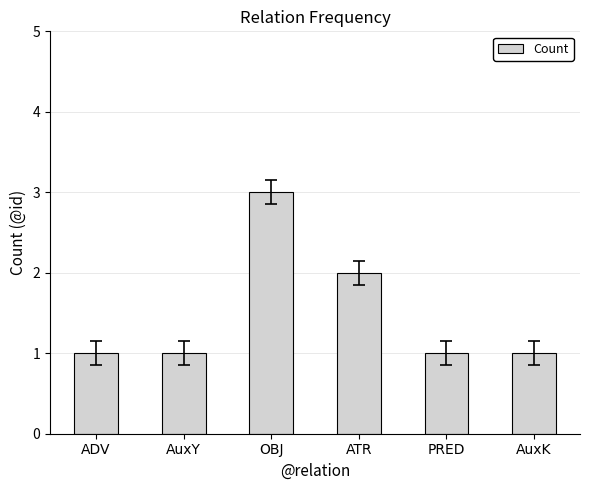

At which label is the value closest to 2?

ATR